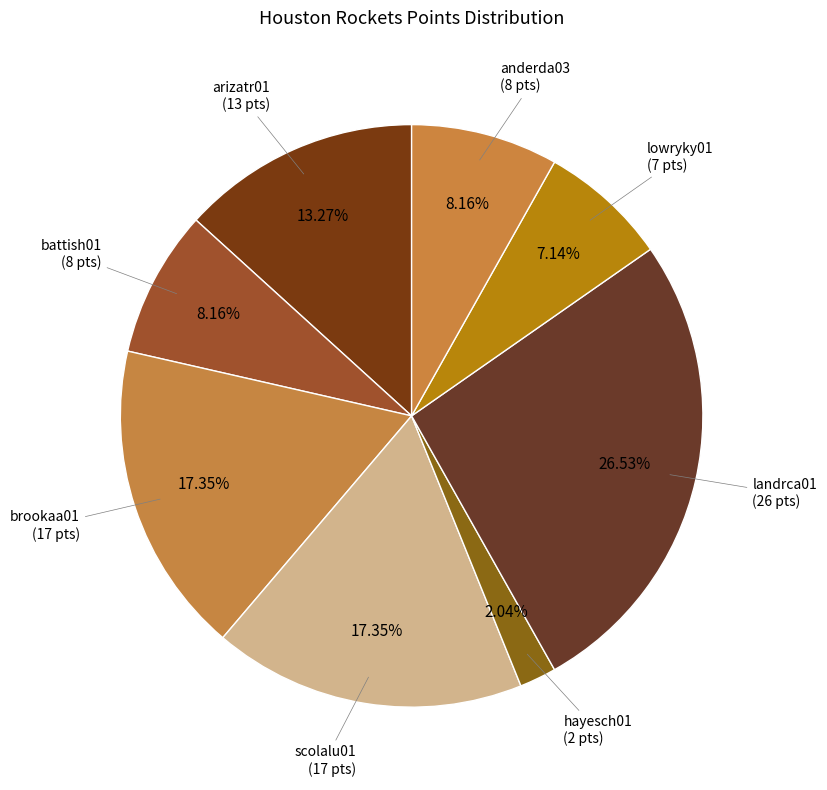

Is there a majority slice in this chart?

No